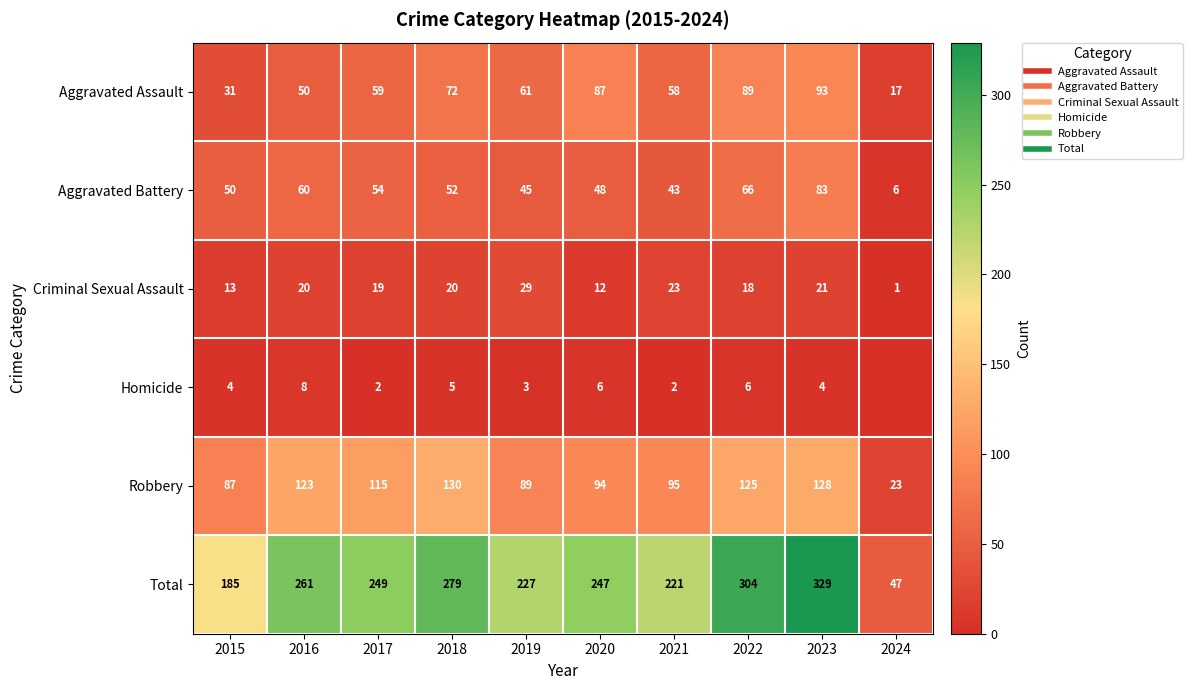

Rank the series at 2021 from lowest to highest value.

Homicide, Criminal Sexual Assault, Aggravated Battery, Aggravated Assault, Robbery, Total